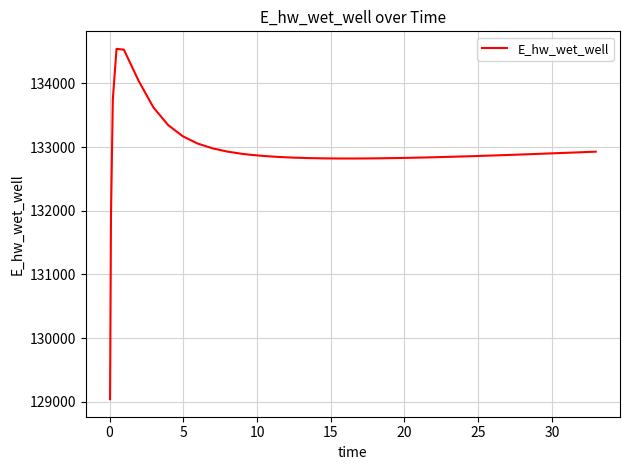

Count the number of data series in this chart.

1